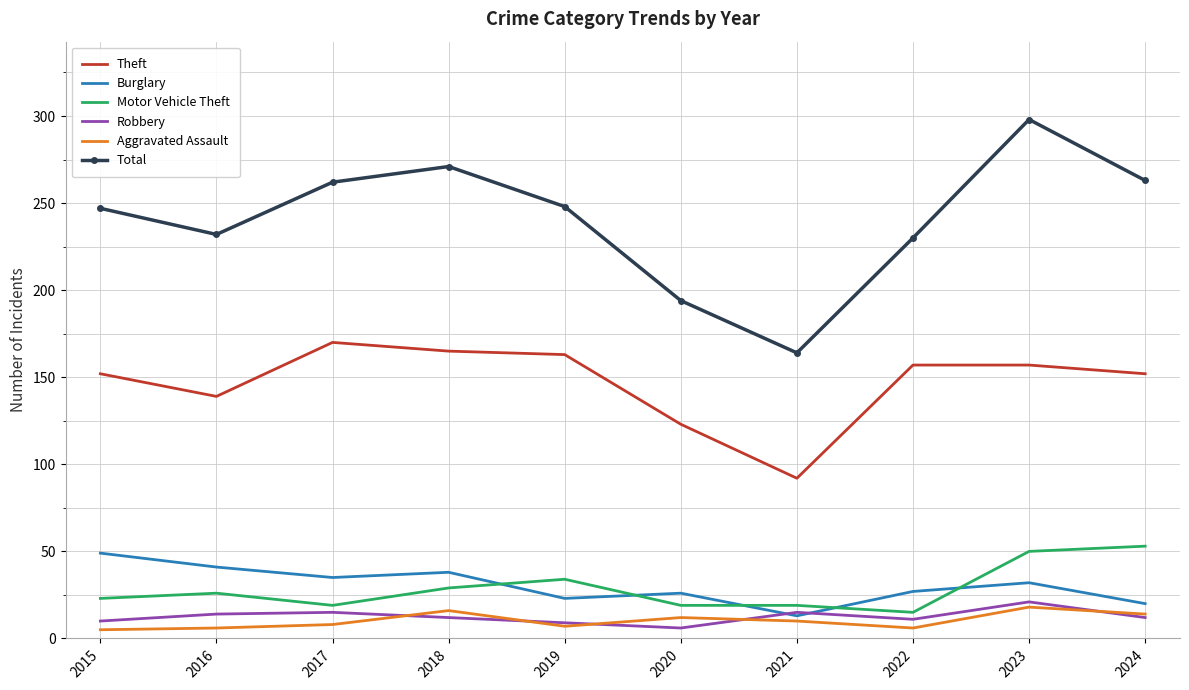

In Aggravated Assault, how many points are higher than both neighbors (excluding endpoints)?

3